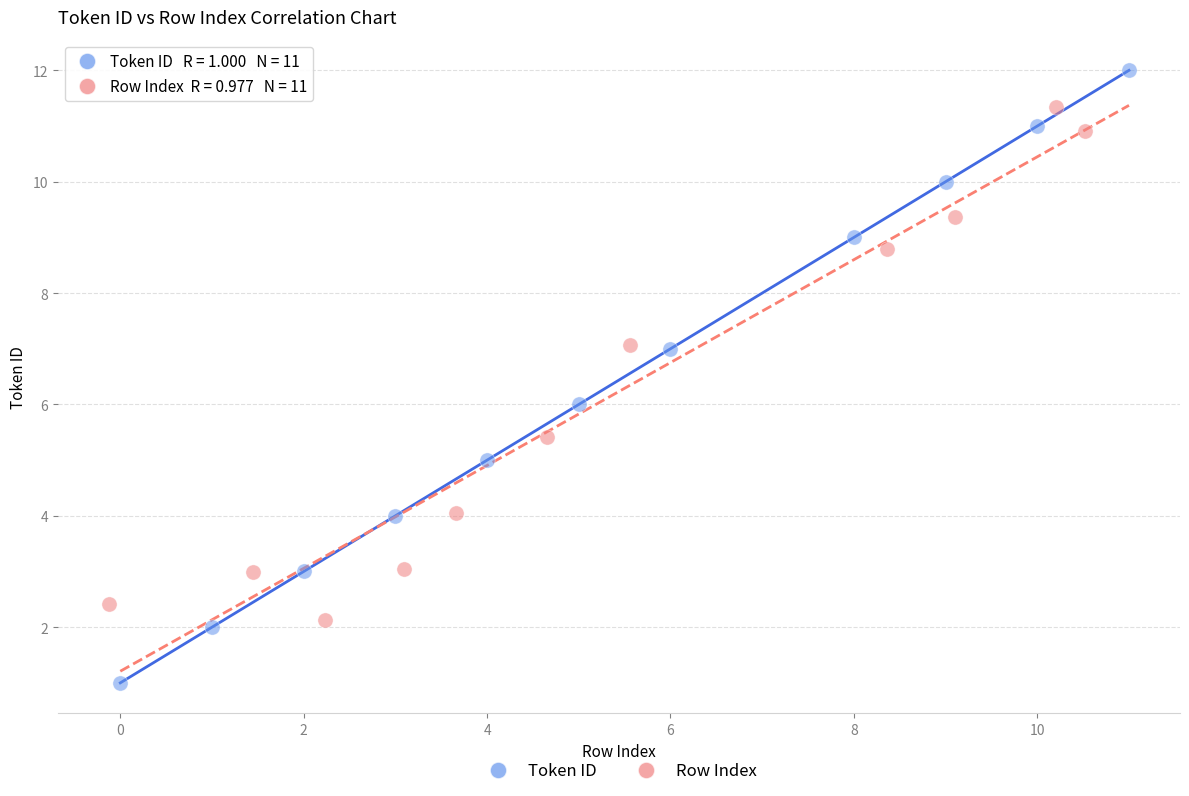

Which series has the widest spread of Y values?

Token ID